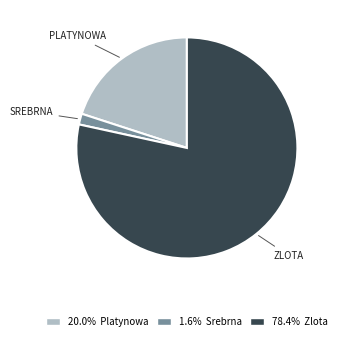

Is there a majority slice in this chart?

Yes